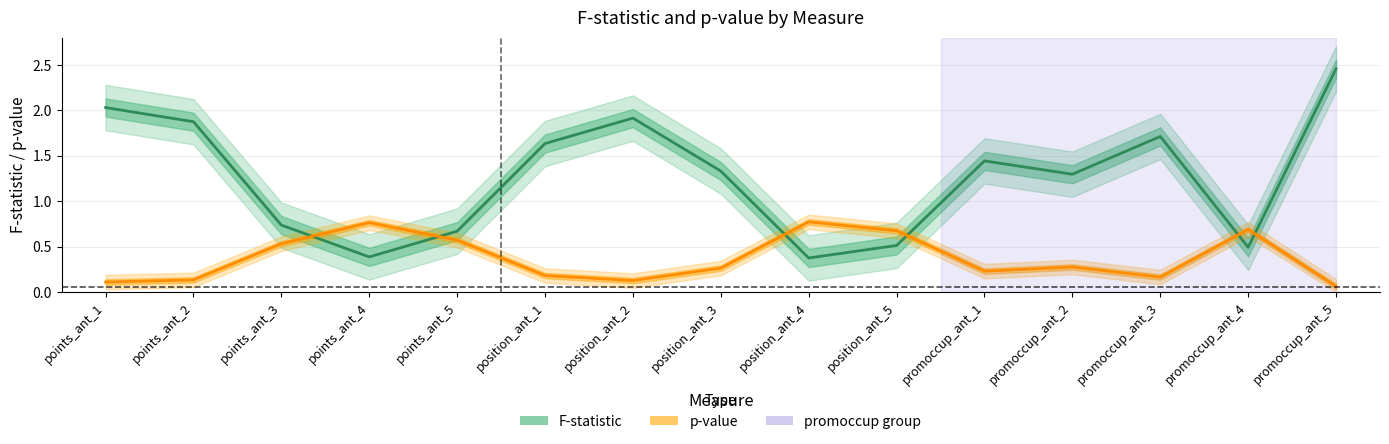

What is the difference between the highest and lowest values at position_ant_2?

1.8